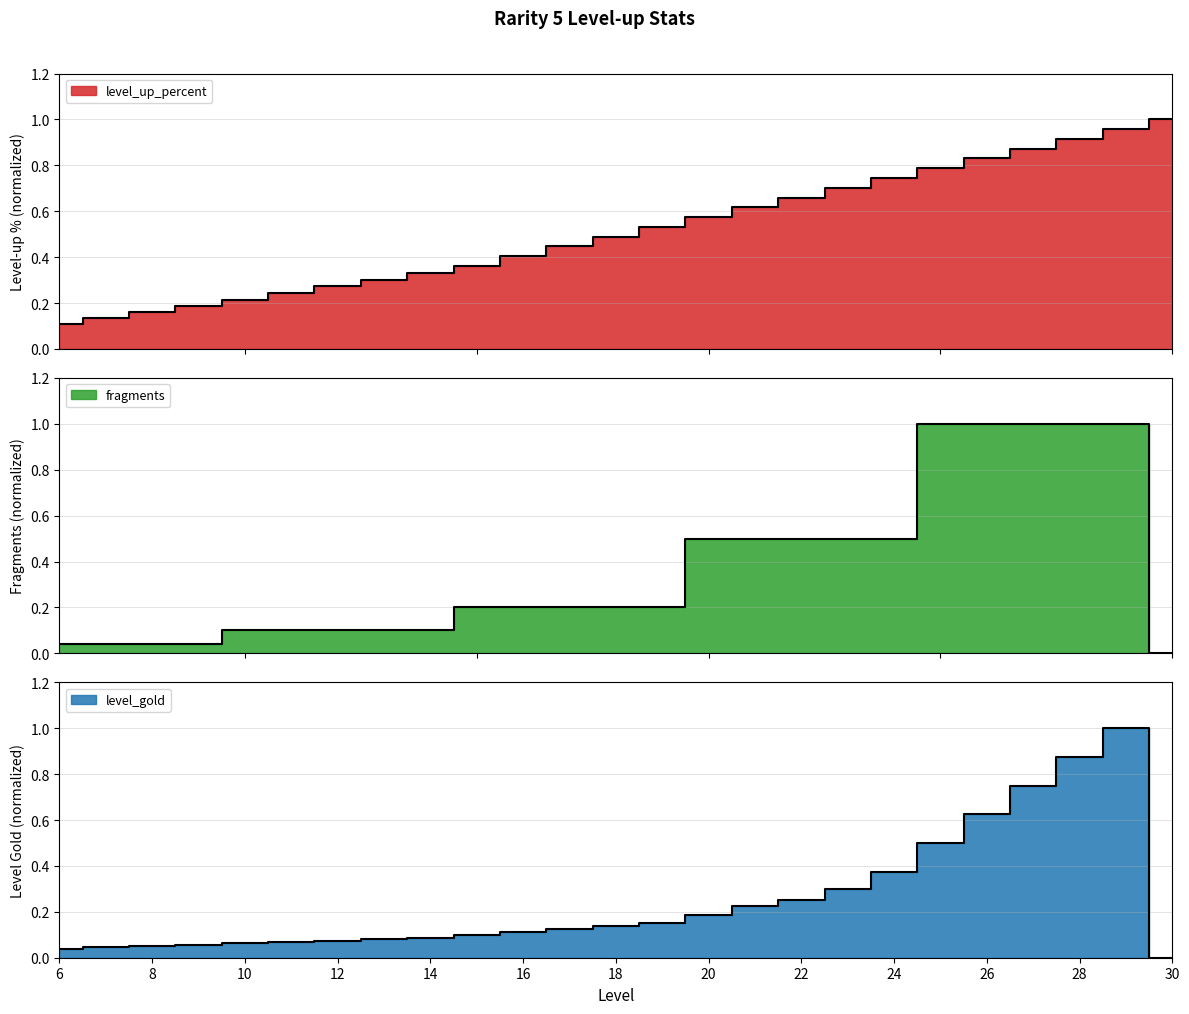

Rank the categories by level_up_percent value from lowest to highest.

6, 7, 8, 9, 10, 11, 12, 13, 14, 15, 16, 17, 18, 19, 20, 21, 22, 23, 24, 25, 26, 27, 28, 29, 30